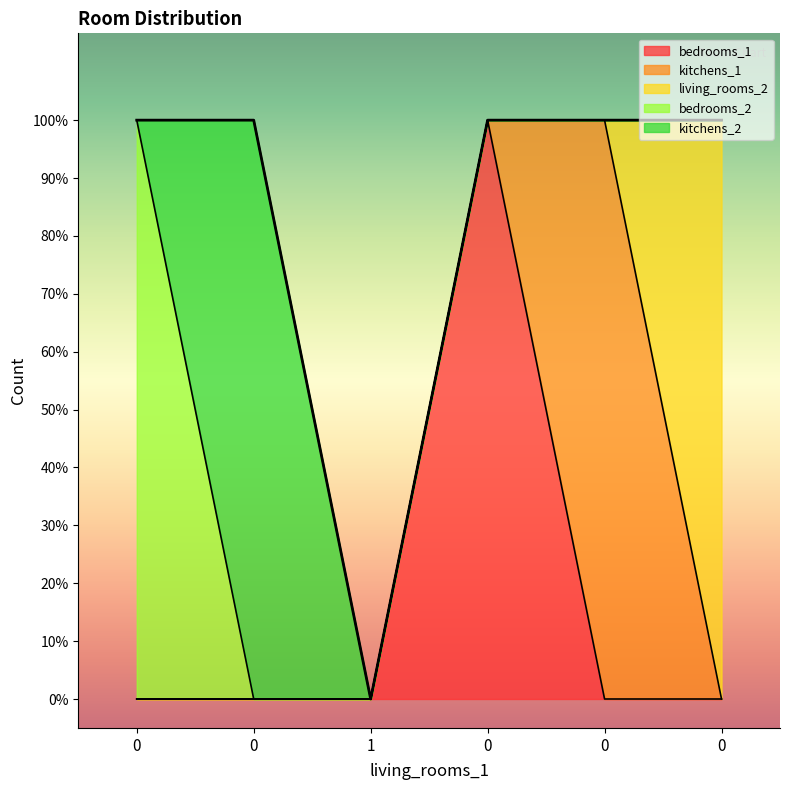

How many lines are shown in the chart?

5